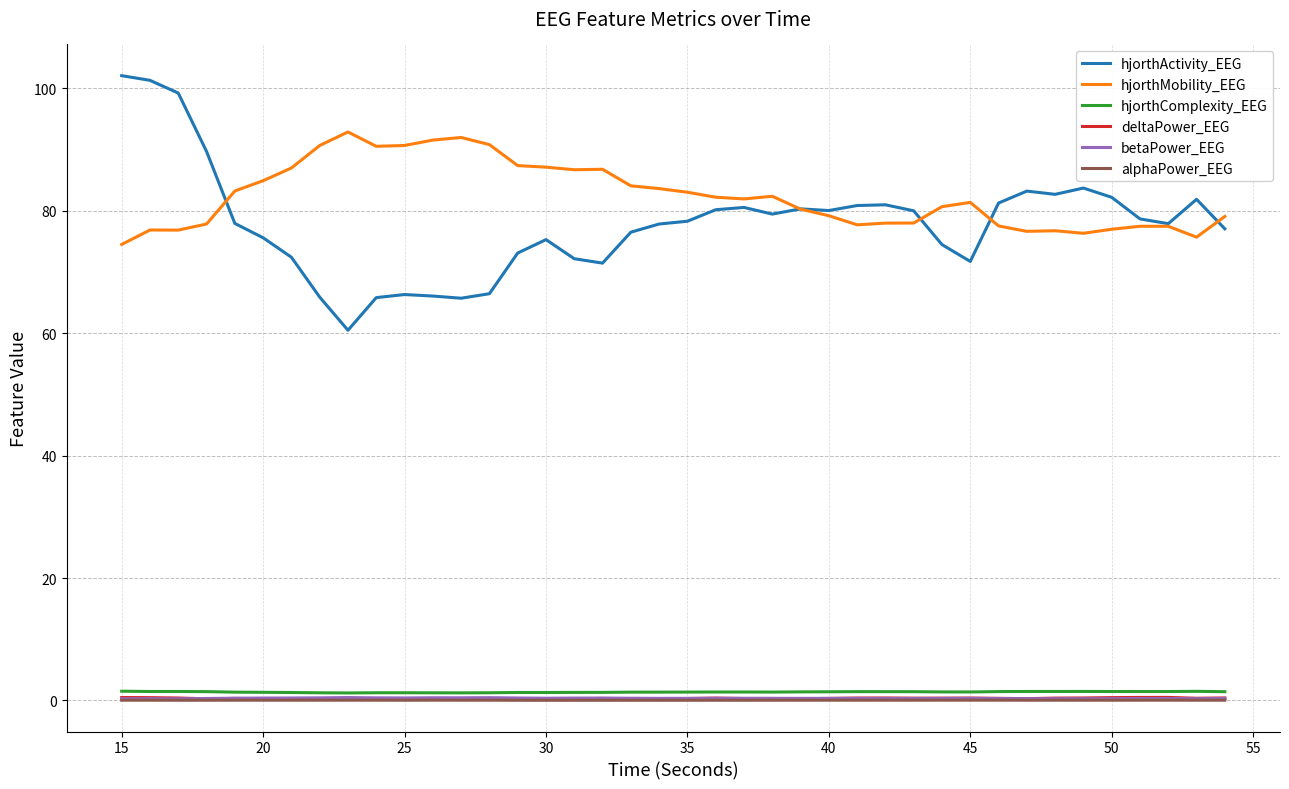

Which series has the largest total across all categories?

hjorthMobility_EEG